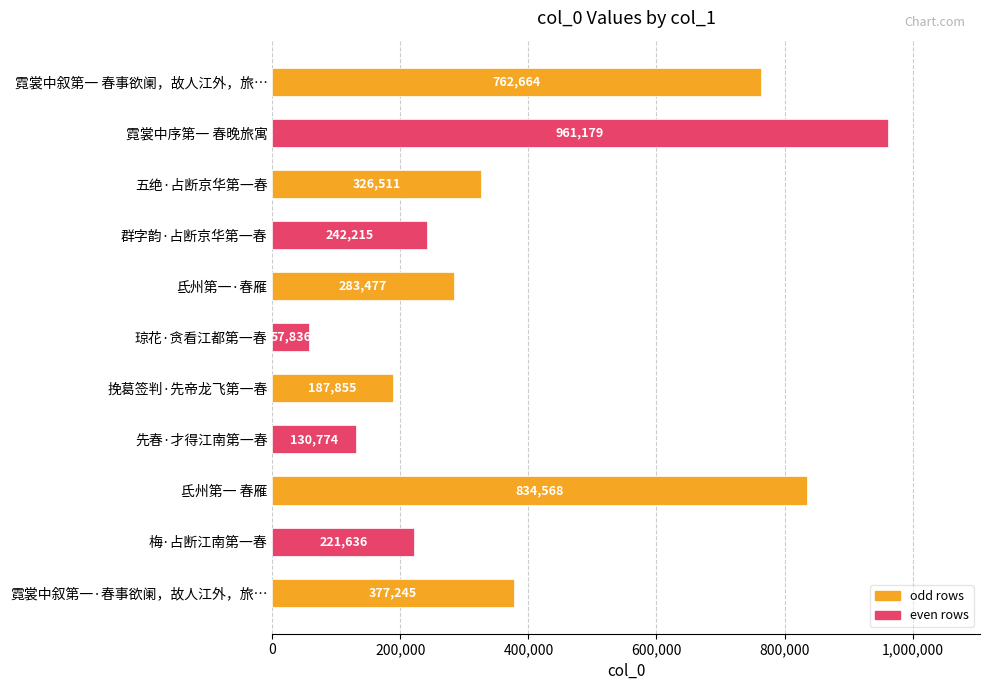

Rank the categories by value from highest to lowest.

霓裳中序第一 春晚旅寓, 氐州第一 春雁, 霓裳中叙第一 春事欲阑，故人江外，旅…, 霓裳中叙第一·春事欲阑，故人江外，旅…, 五绝·占断京华第一春, 氐州第一·春雁, 群字韵·占断京华第一春, 梅·占断江南第一春, 挽葛签判·先帝龙飞第一春, 先春·才得江南第一春, 琼花·贪看江都第一春